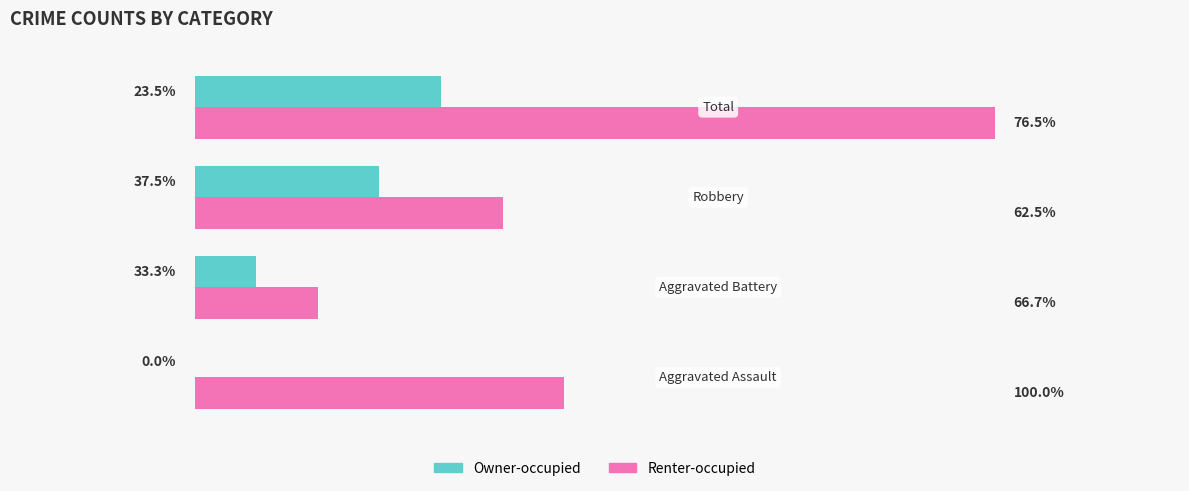

What are all the series names shown in the legend?

Owner-occupied, Renter-occupied